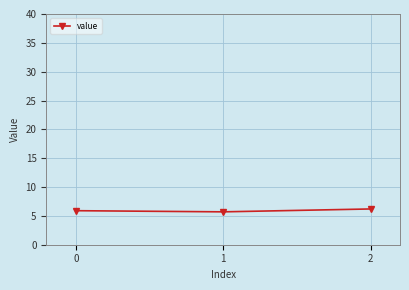

Approximately how many times larger is the value at 1 compared to 2?

0.9